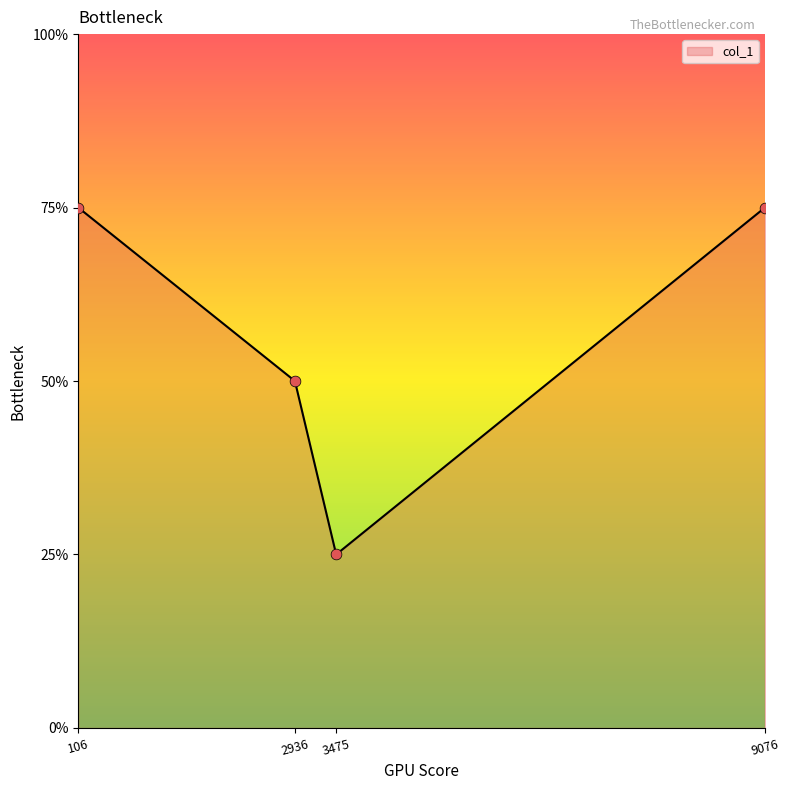

Approximately how many times larger is the value at 106 compared to 9076?

1.0